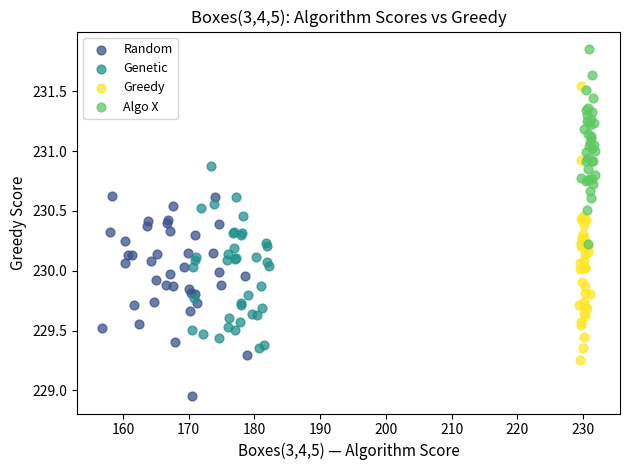

Which series has the widest spread of Y values?

Greedy